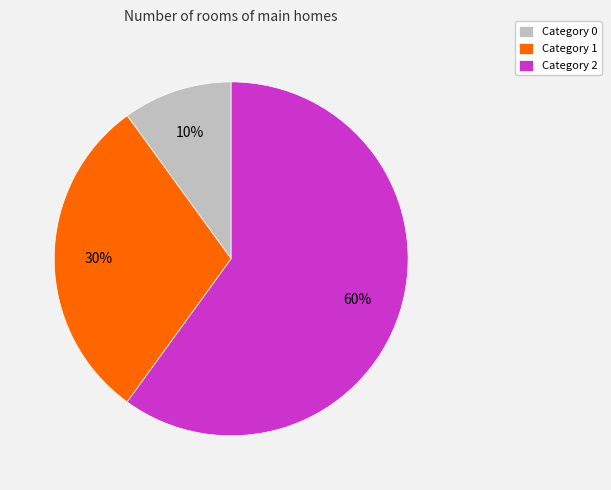

To the nearest percent, what is the average slice percentage?

33%